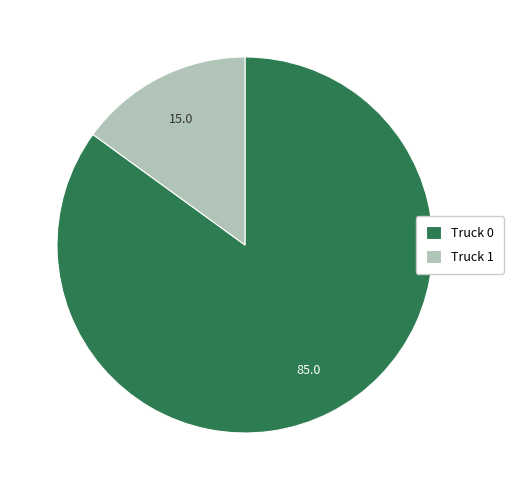

The Truck 0 slice represents 76% of the pie. True or false?

False